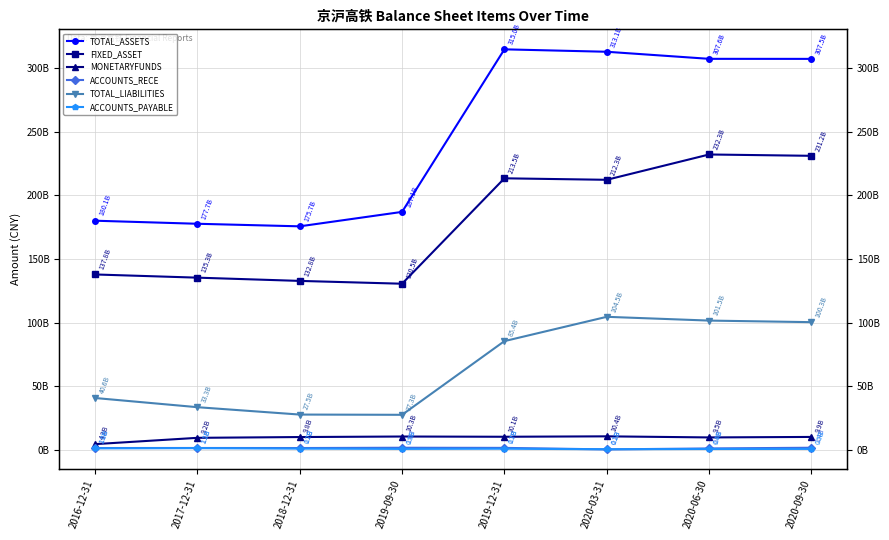

What is the total value across all series at 2019-09-30?

357142930371.2